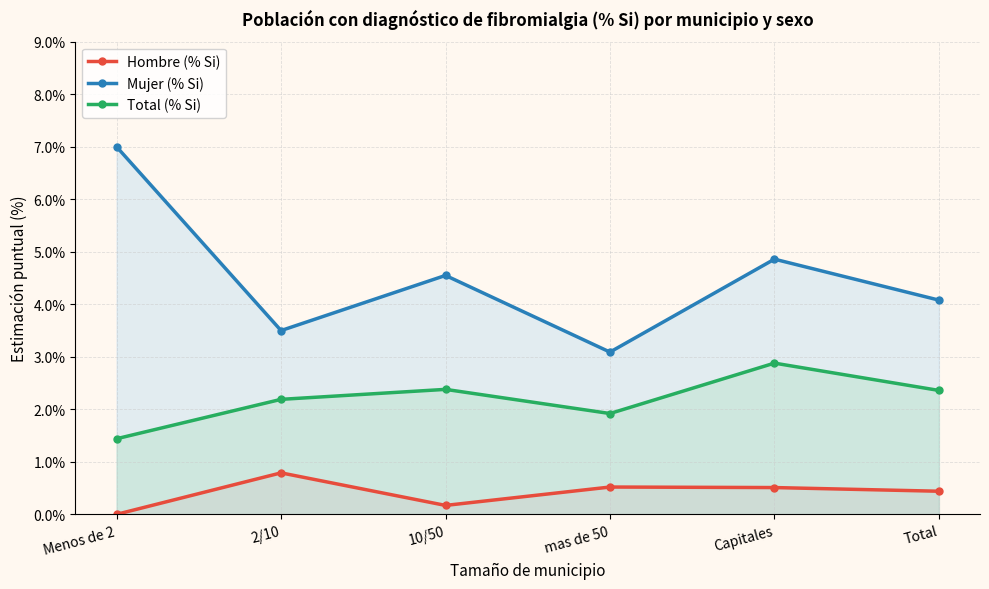

True or false: Hombre (% Si) has a value of 0.1 at 10/50.

False